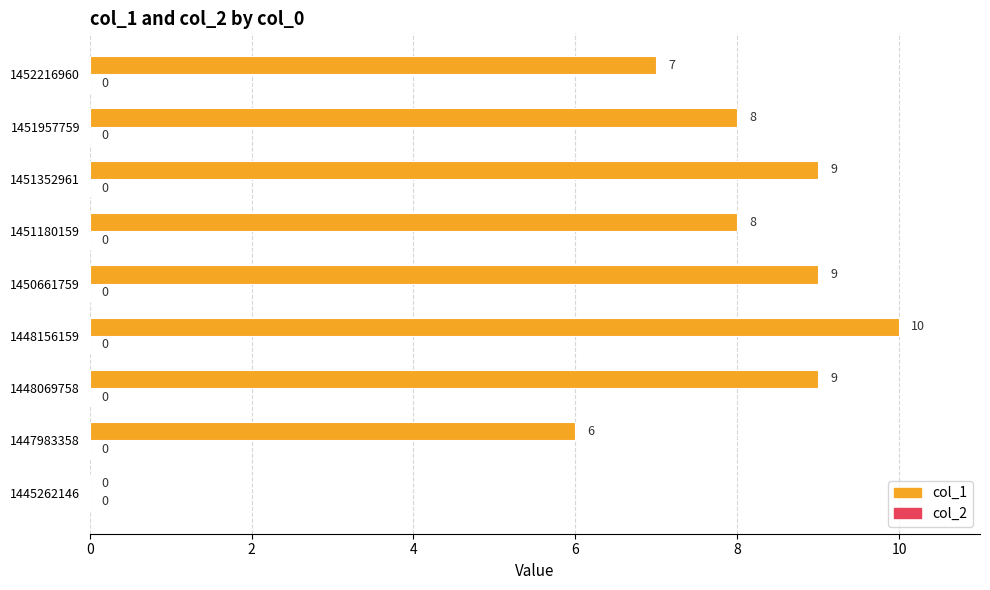

Are the bars grouped side by side (vs. stacked)?

No